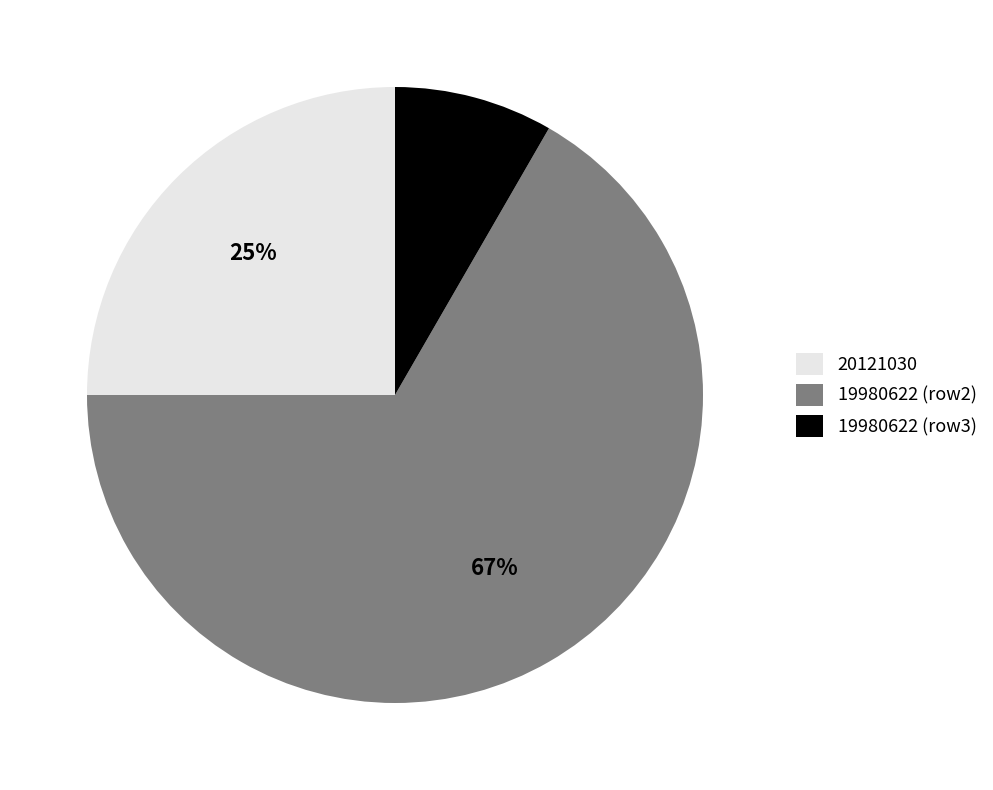

Which category accounts for the majority?

19980622 (row2)